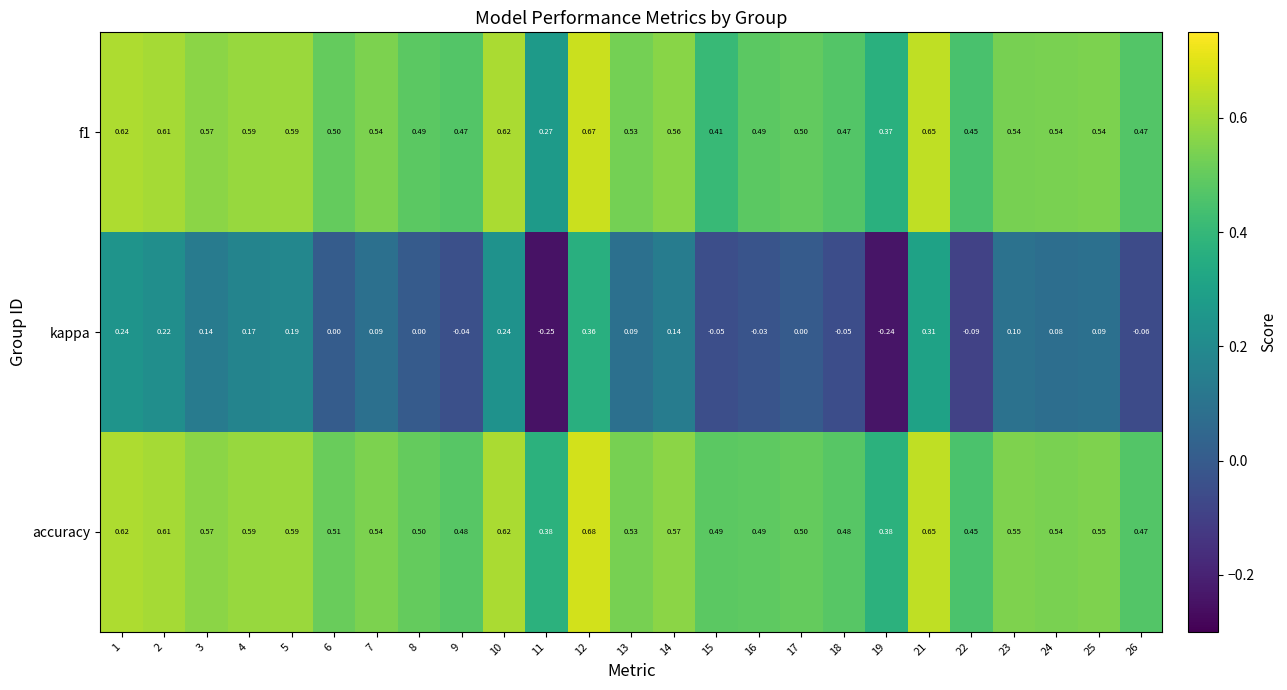

Which series has the largest total across all categories?

accuracy